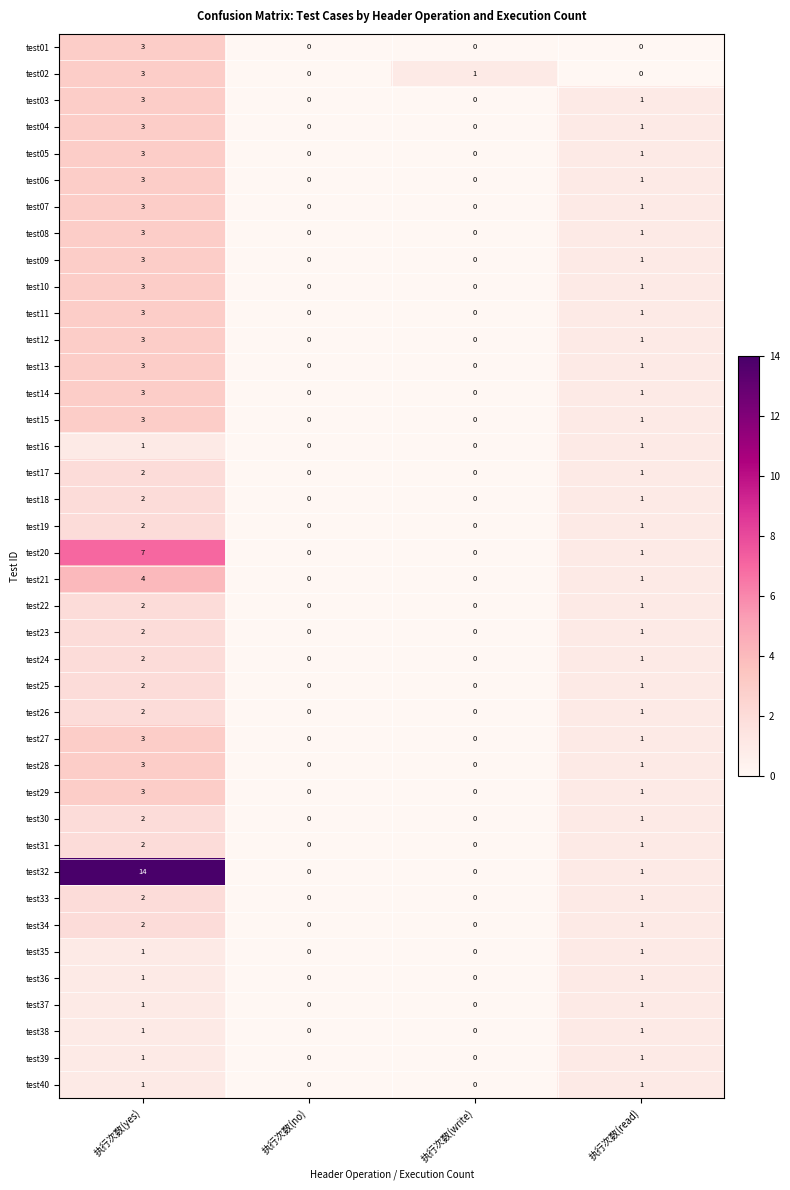

The test33 series shows 1 at 执行次数(read). True or false?

True